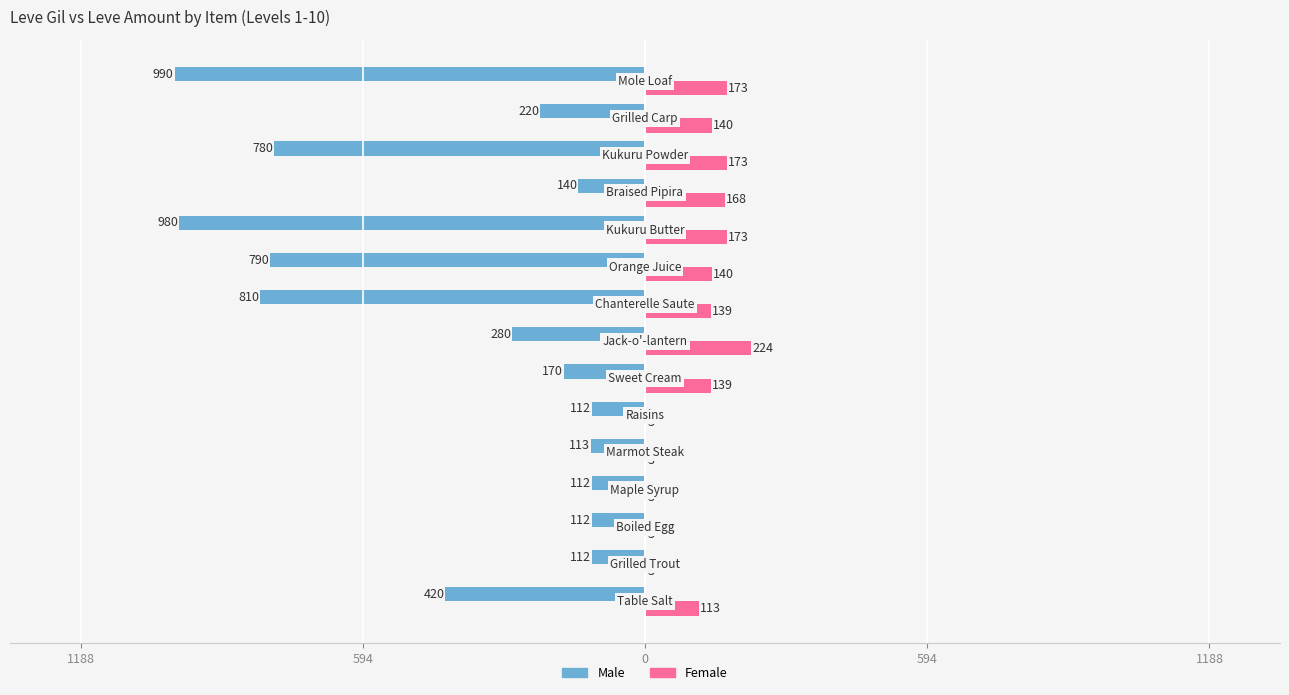

What are all the series names shown in the legend?

Male, Female